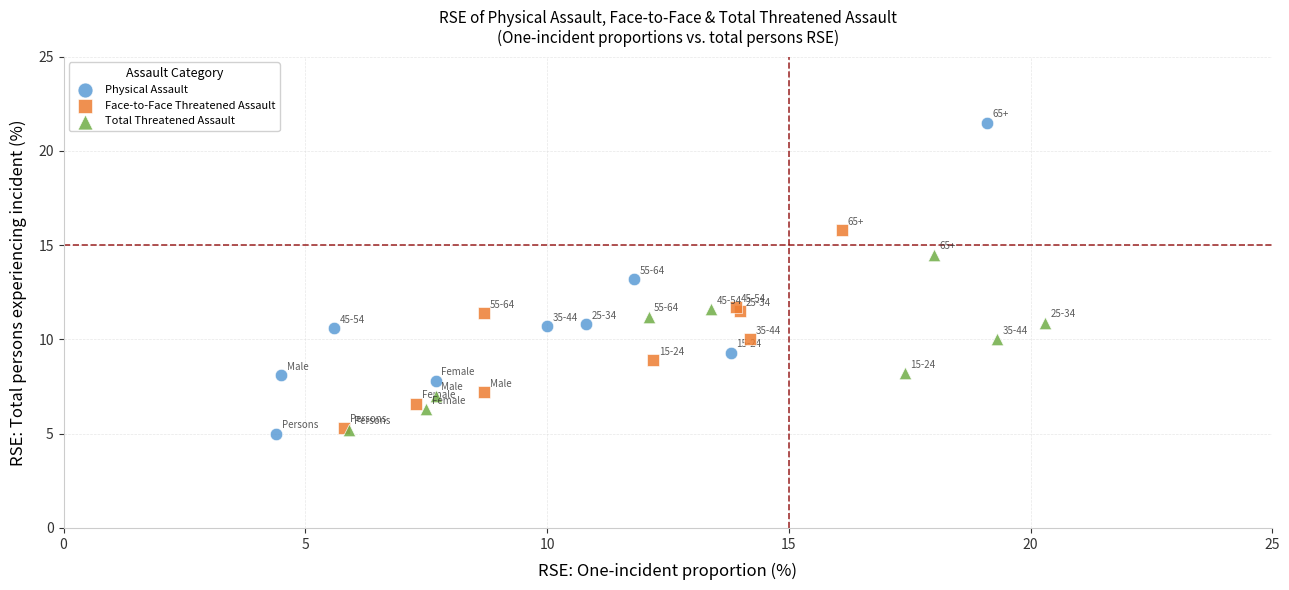

What are all the series names shown in the legend?

Physical Assault, Face-to-Face Threatened Assault, Total Threatened Assault